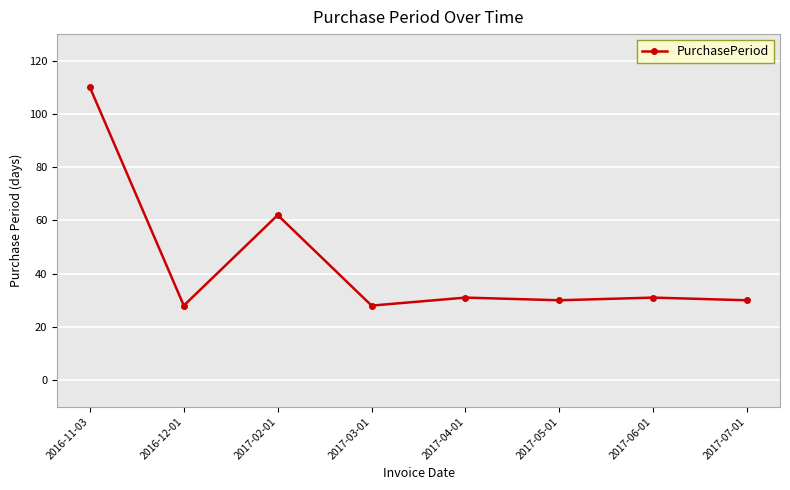

What is the difference between the values at 2016-11-03 and 2017-02-01?

48